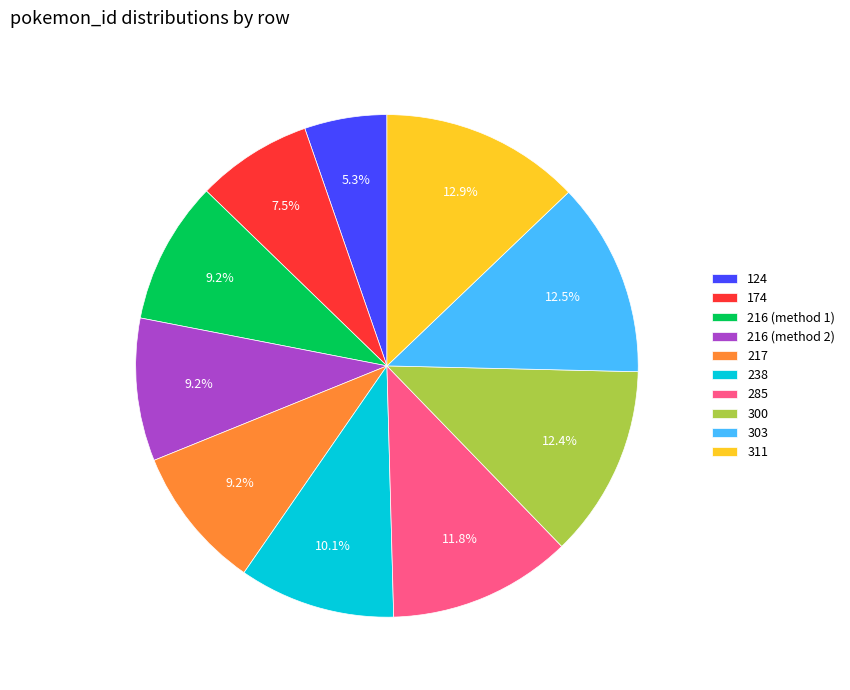

True or false: 174 accounts for 1% of the total.

False